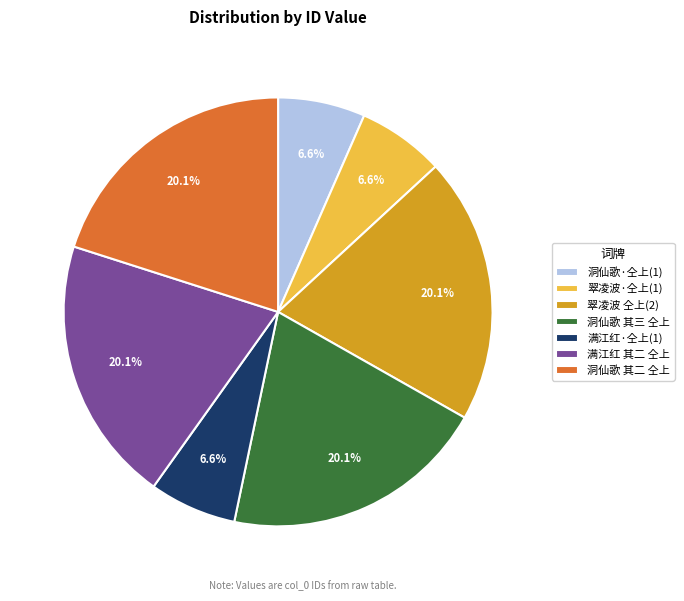

Combined, what portion of the pie is 翠凌波 仝上(2) and 翠凌波·仝上(1)?

26.6%